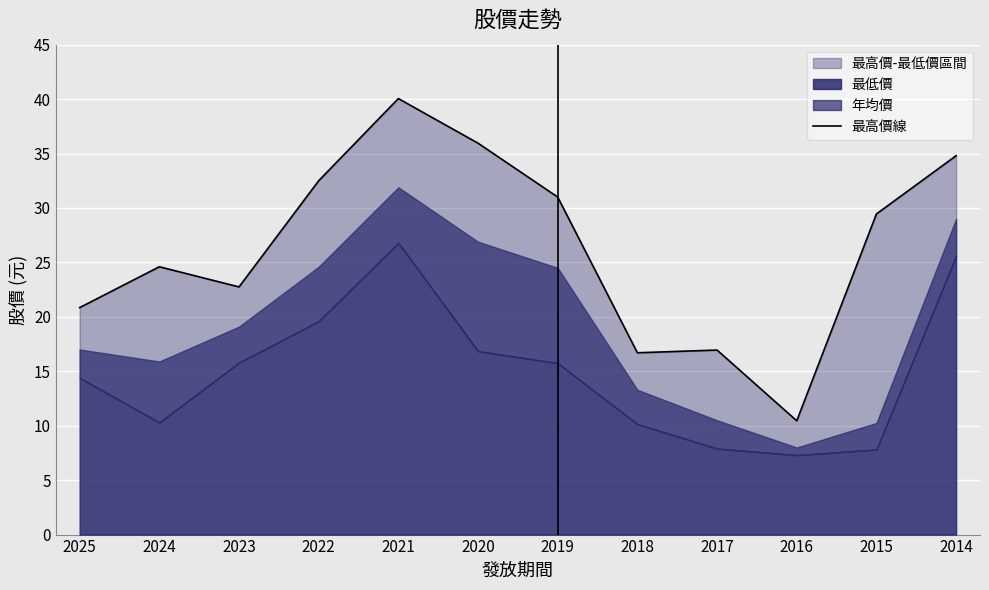

At which label is the value closest to 25?

2024